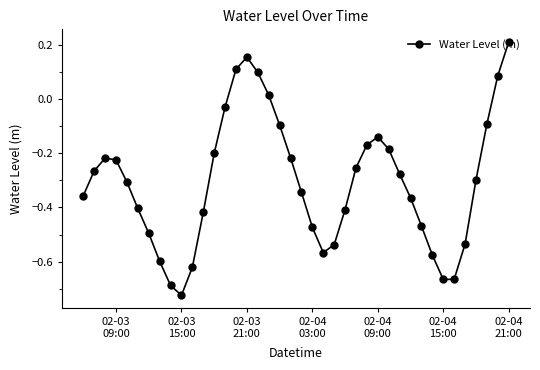

True or false: there are more than 1 points higher than both neighbors.

True